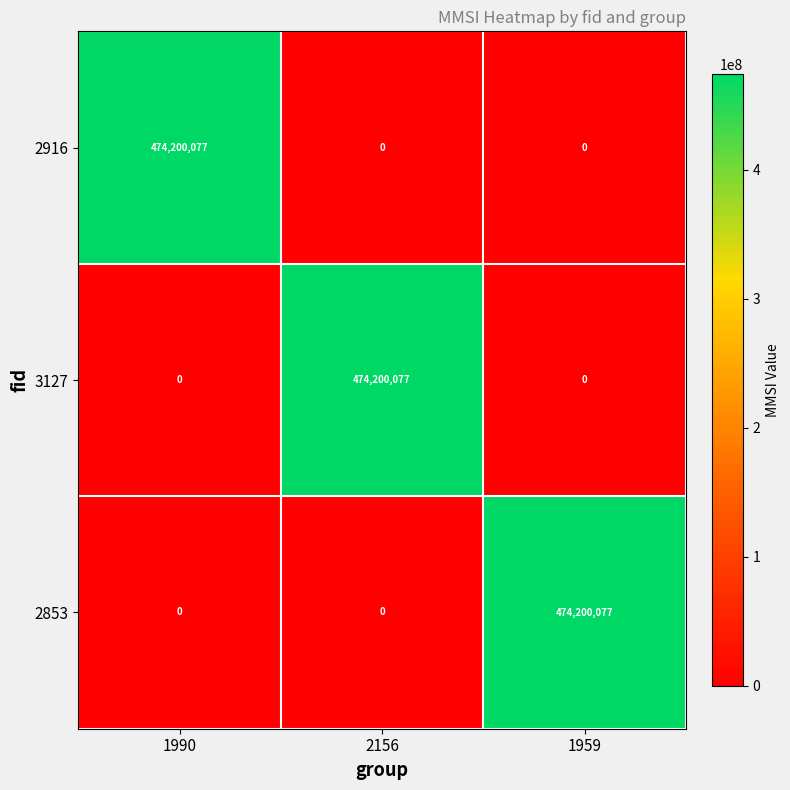

What is the difference between the highest and lowest values at 1990?

474200077